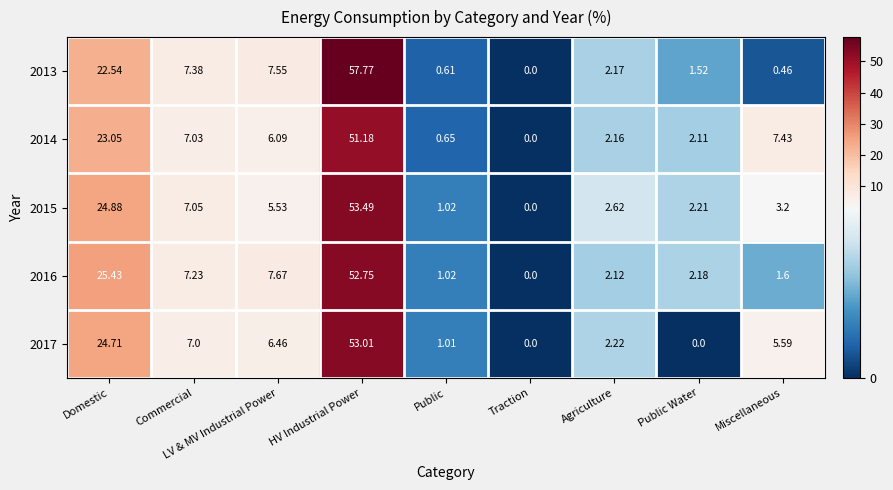

Which series changed the most between Commercial and Traction?

2013